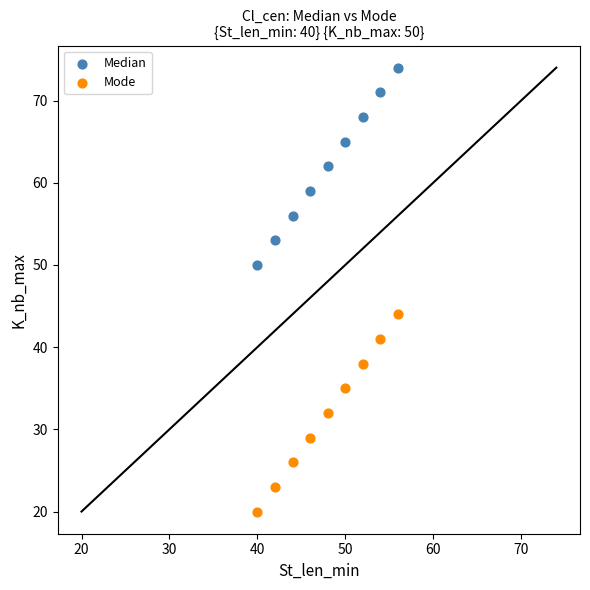

Which series reaches the minimum Y coordinate?

Mode